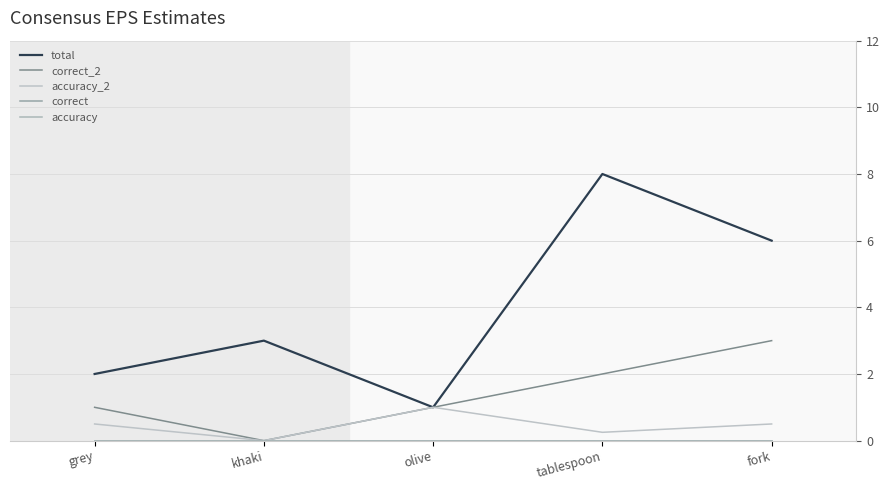

What is the label of the 5th point from the left?

fork